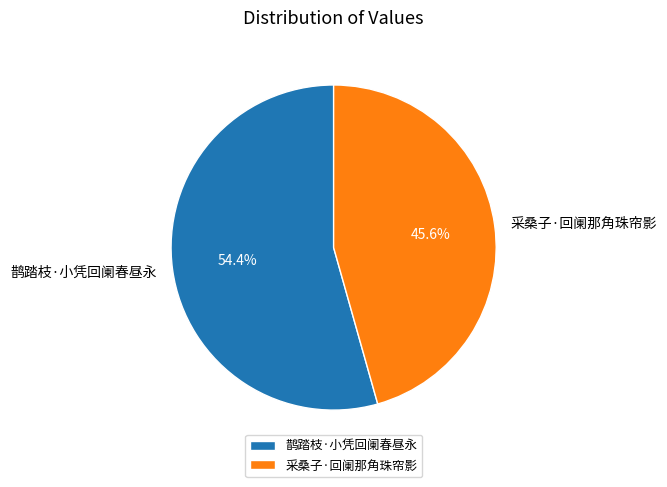

To the nearest percent, what is the difference between the largest and smallest slice percentages?

9%